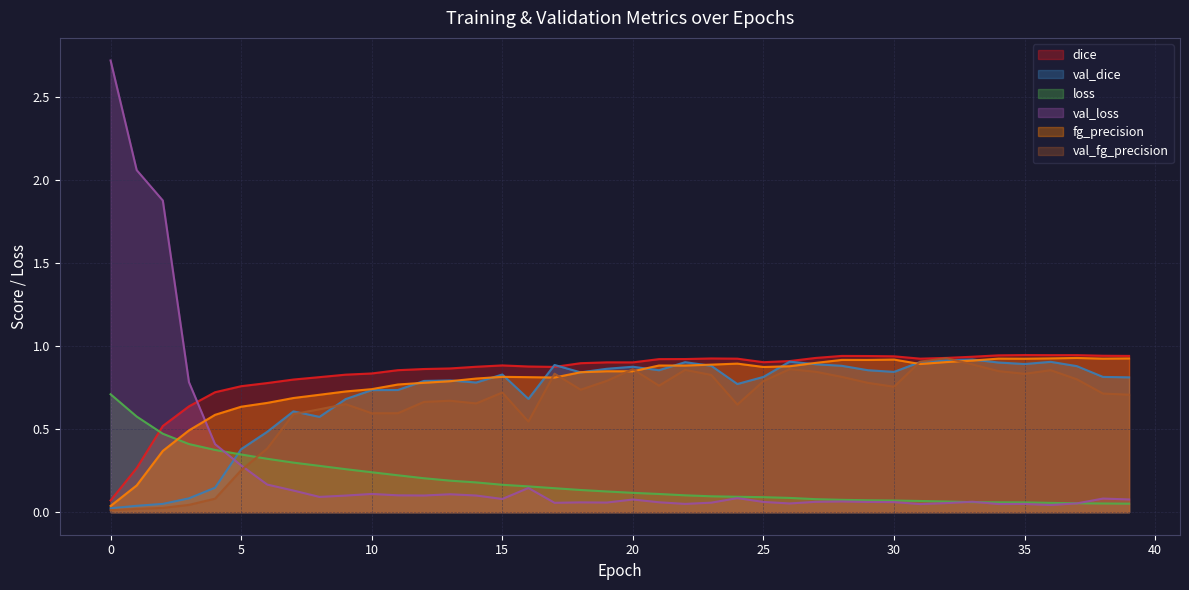

What is the value of the dice point at the 28th from the left?

0.9